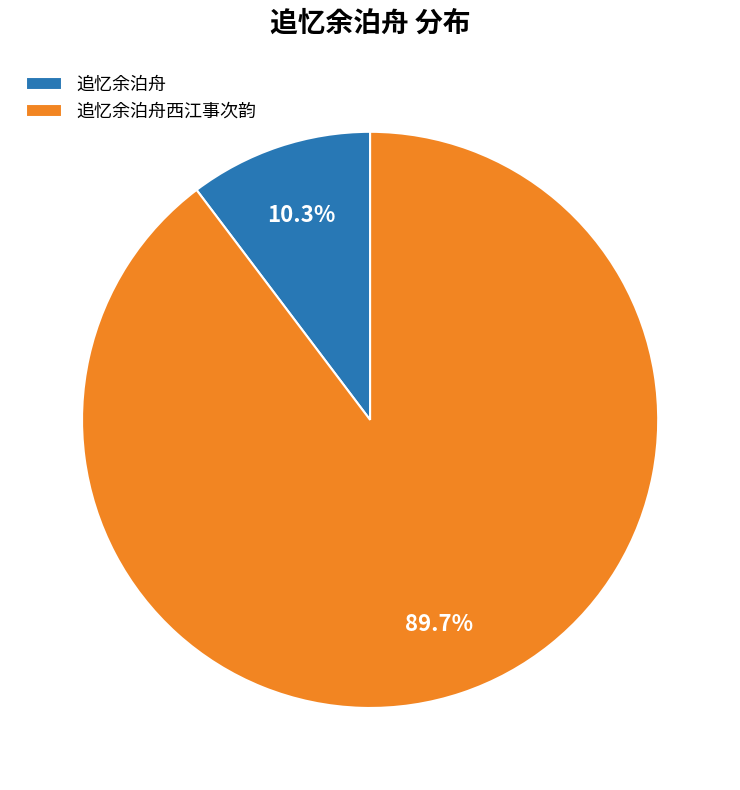

Does any single category account for the majority?

Yes